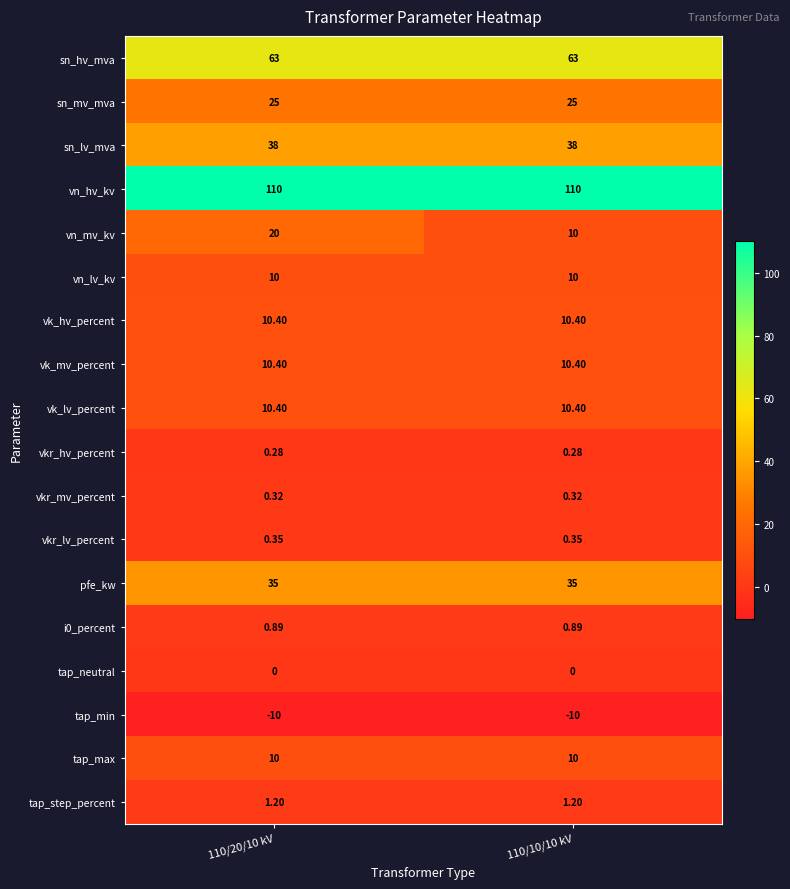

Which series has the largest total across all categories?

vn_hv_kv